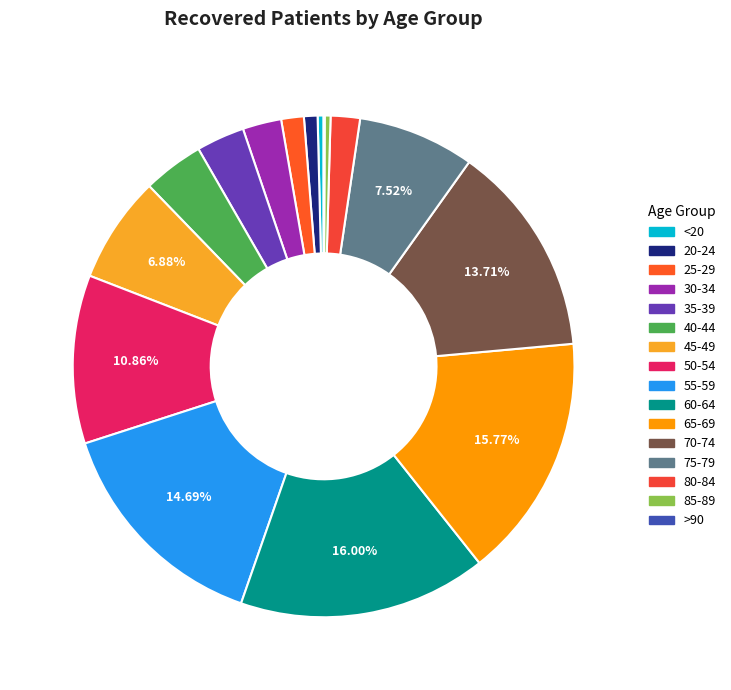

Is there any slice that represents more than half of the pie?

No